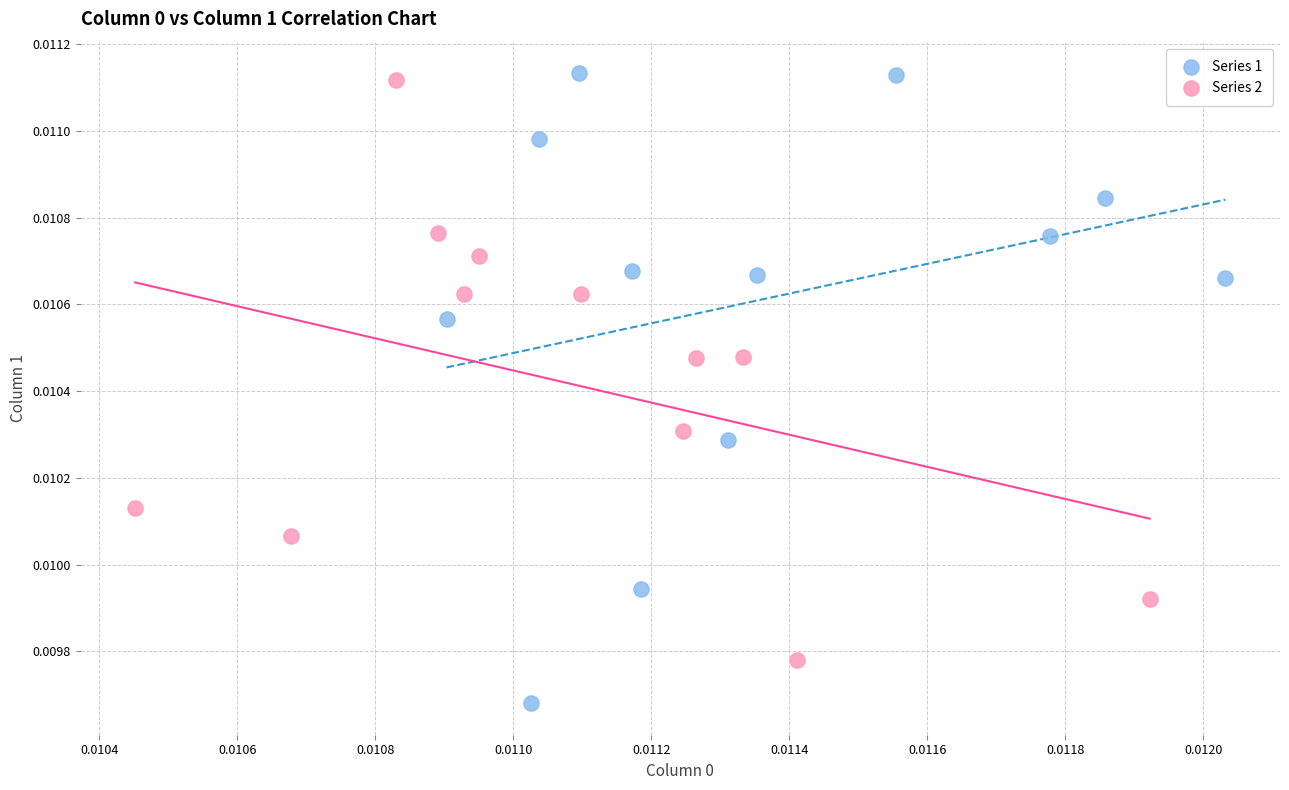

Which series contains the highest Y value?

Series 1